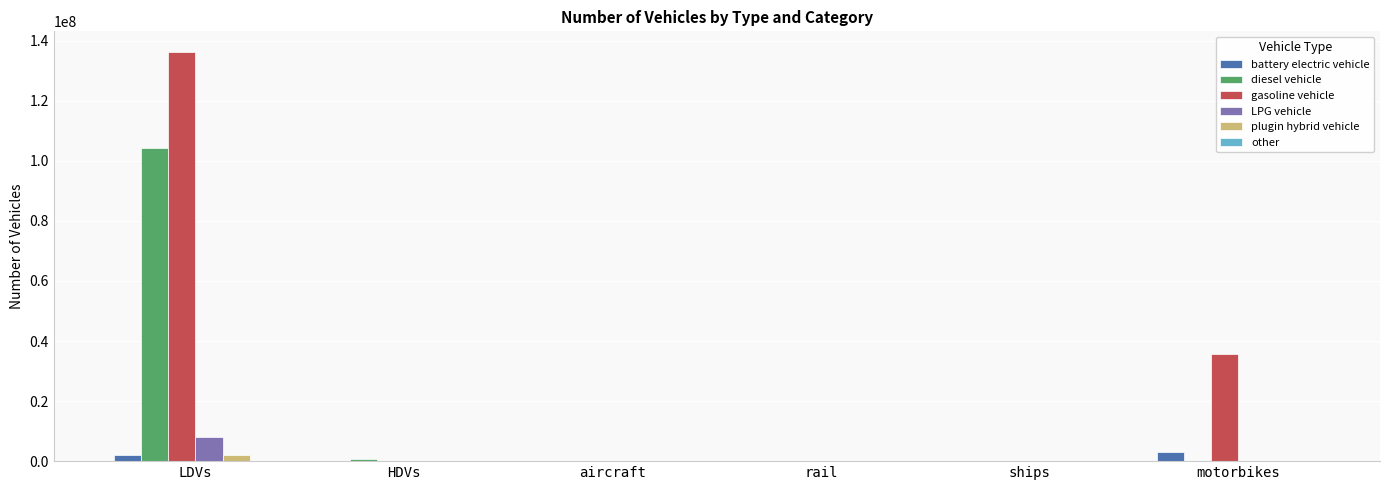

The diesel vehicle series shows 611121 at HDVs. True or false?

True